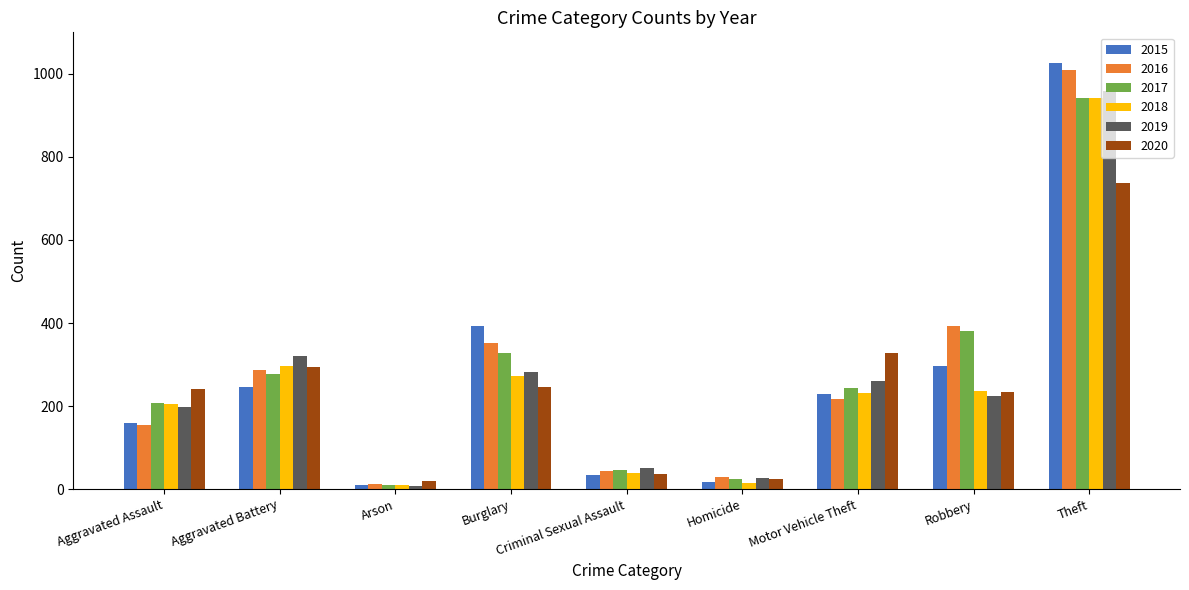

What position from the right is Arson?

7